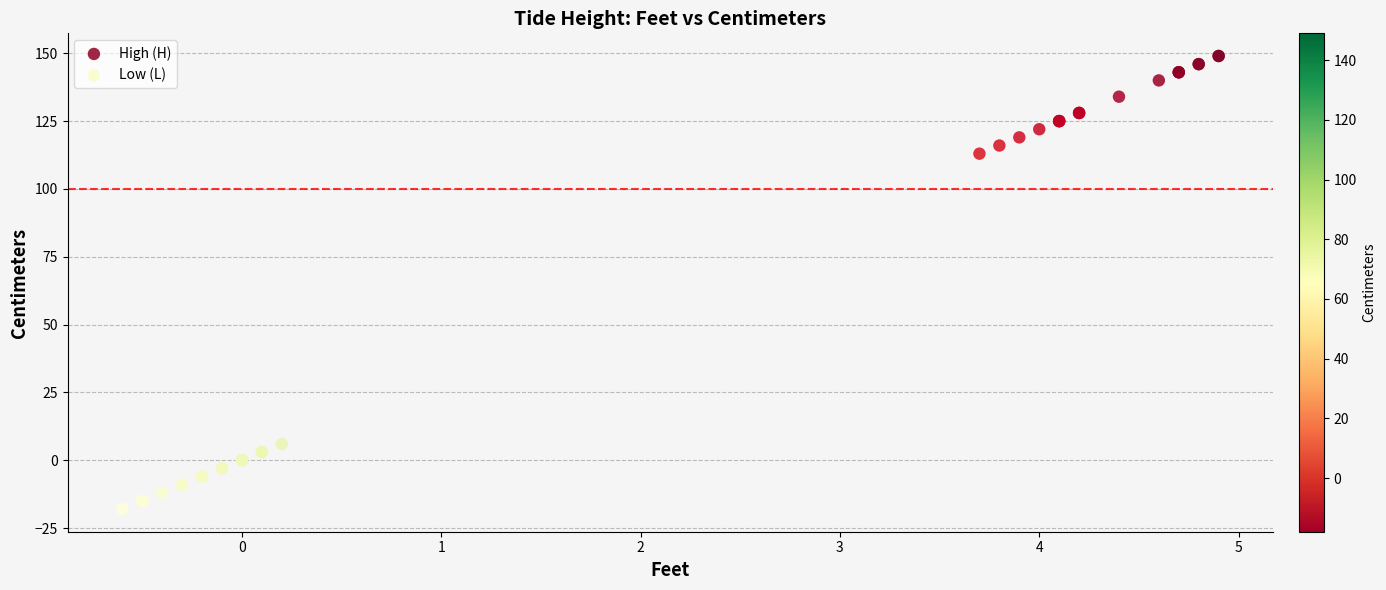

Which series reaches the minimum Y coordinate?

Low (L)